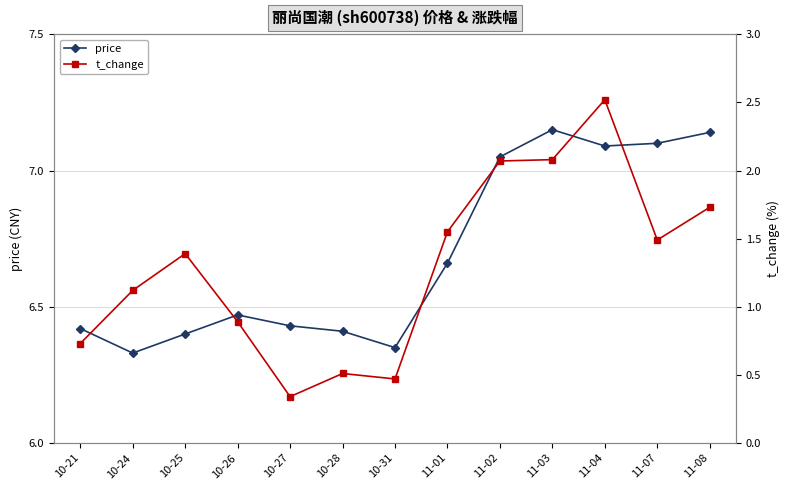

What is the value of the t_change point at the 4th from the left?

0.9